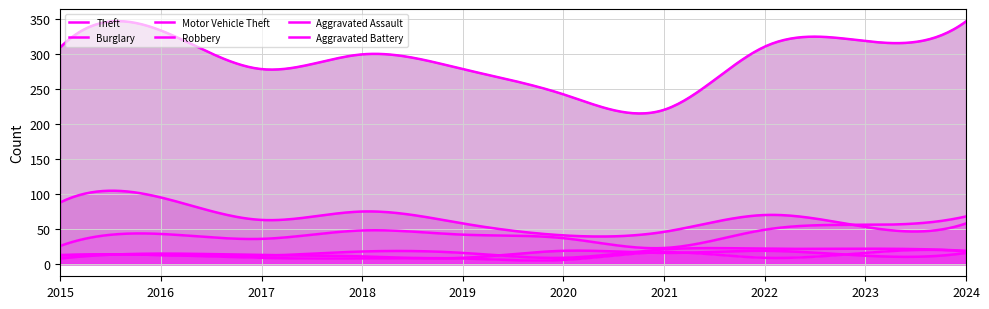

What are all the series names shown in the legend?

Theft, Burglary, Motor Vehicle Theft, Robbery, Aggravated Assault, Aggravated Battery